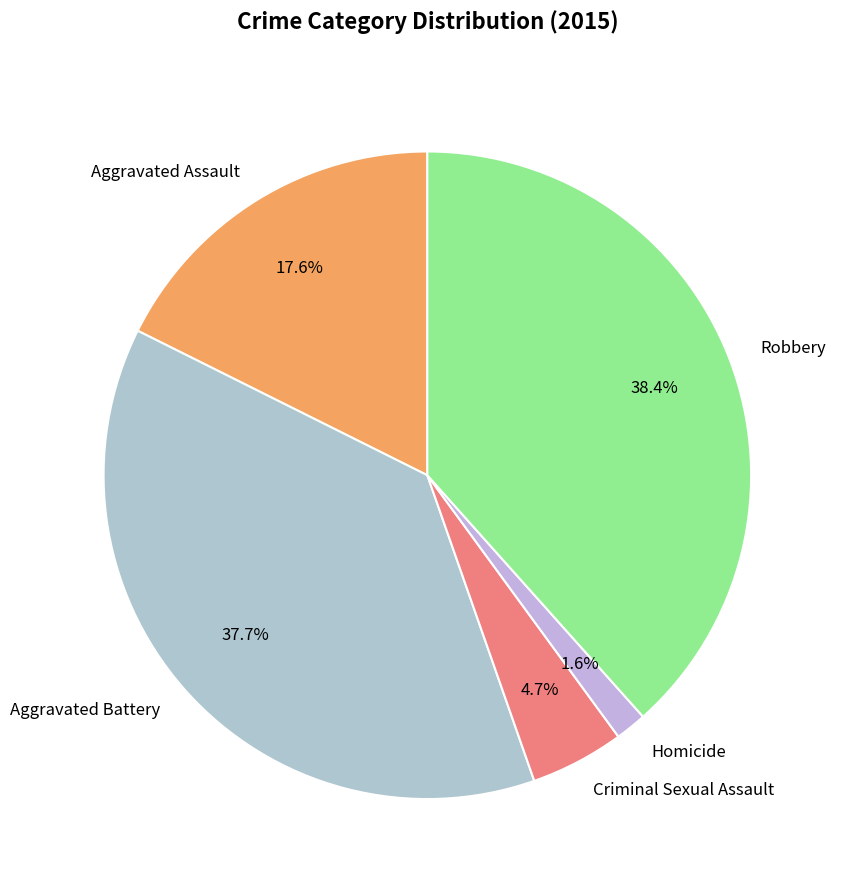

Is there any slice that represents more than half of the pie?

No